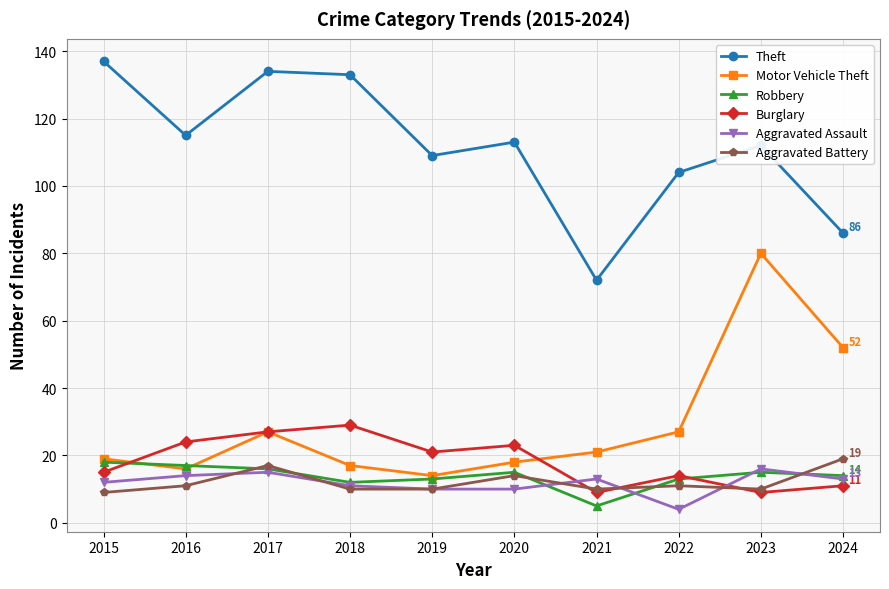

True or false: Aggravated Battery and Aggravated Assault intersect in this chart.

True